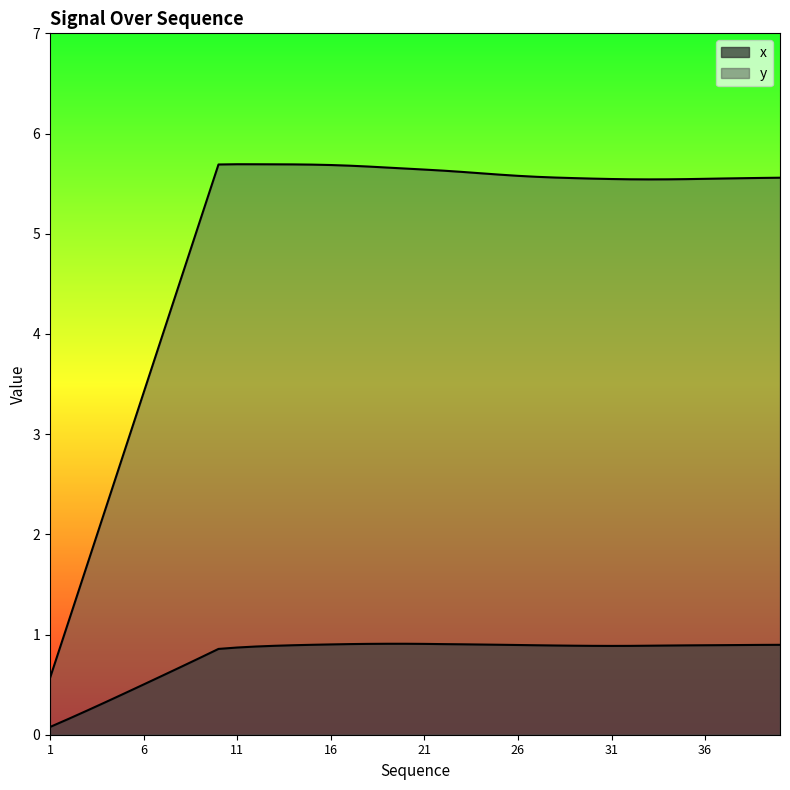

What is the value of the y point at the 22nd from the left?

5.6